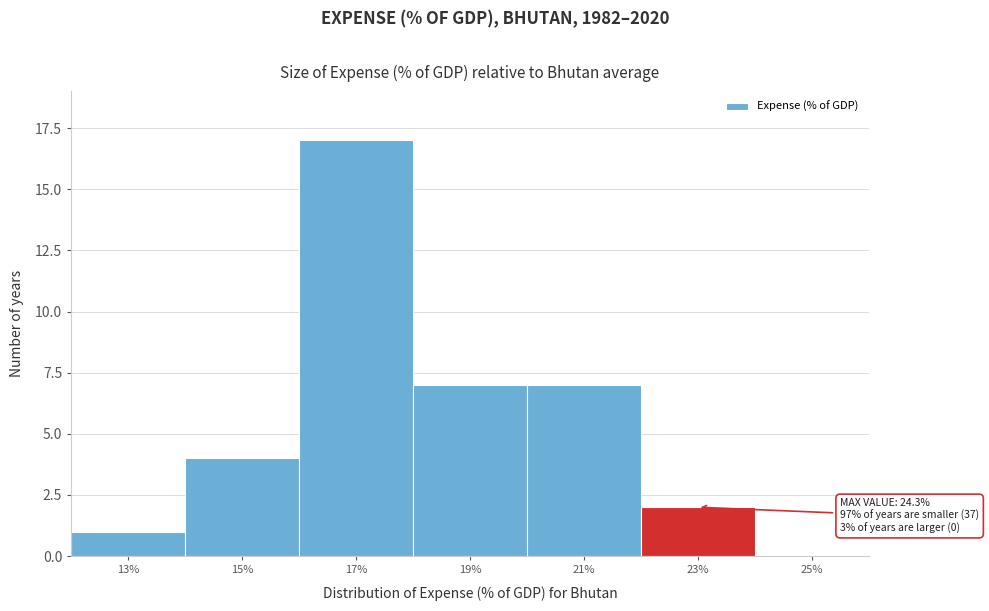

Reading right to left, list all the values displayed in this chart.

25%=0	23%=2	21%=7	19%=7	17%=17	15%=4	13%=1